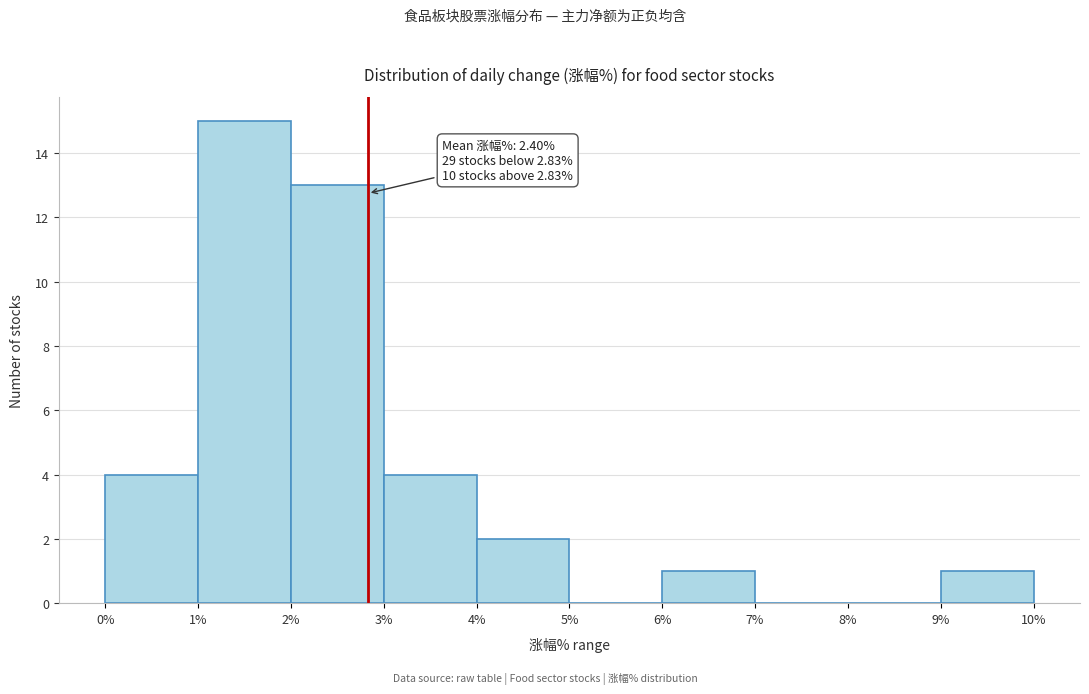

Over which range of the x-axis is the bar tallest?

1% to 2%